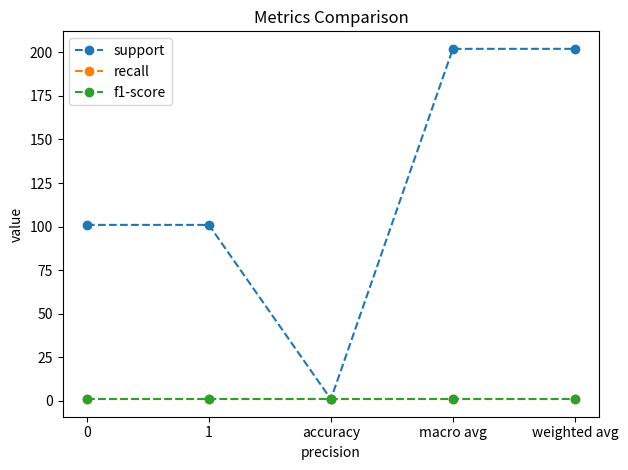

True or false: f1-score and recall cross at least once.

False